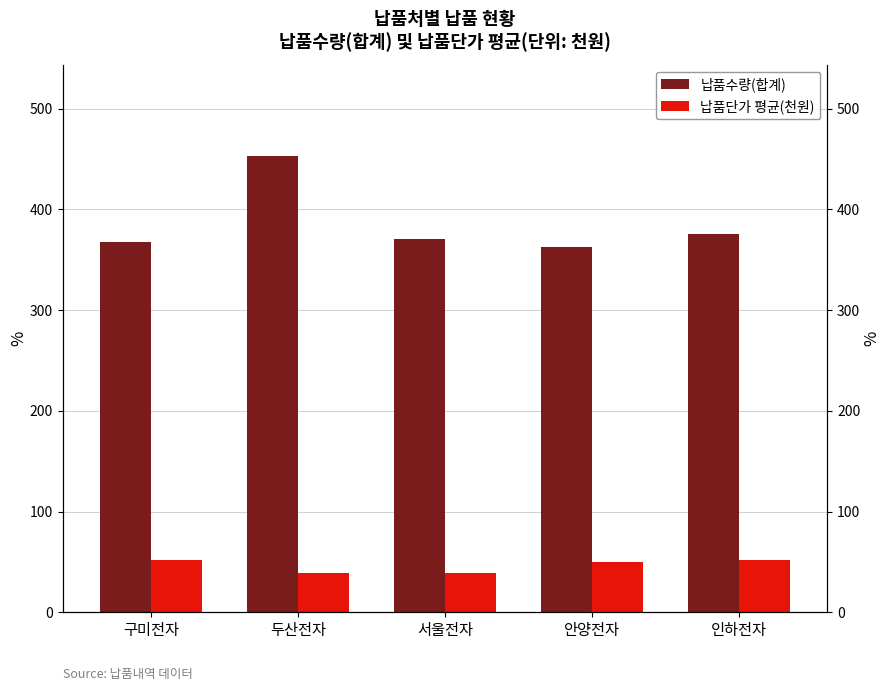

How many values in the 납품수량(합계) series are below 371?

2